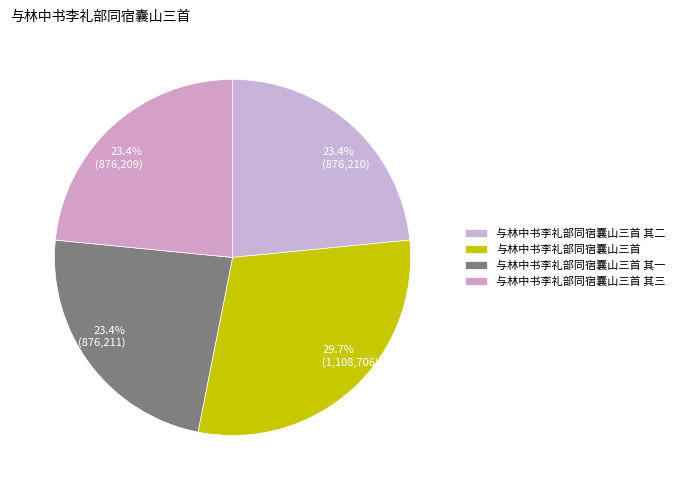

What percentage is the 与林中书李礼部同宿囊山三首 其二 slice, to the nearest percent?

23%